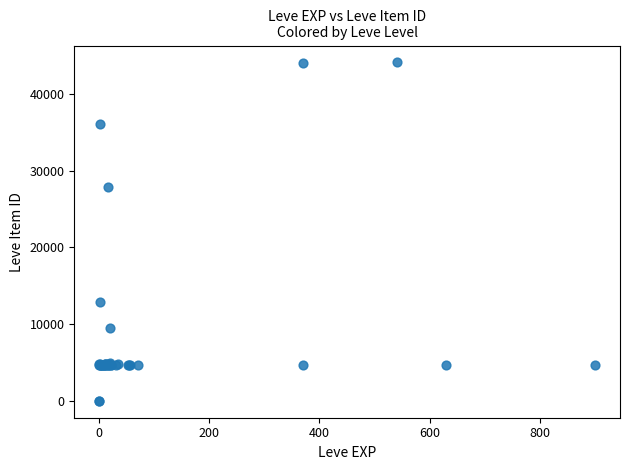

What Y value in the scatter plot is closest to 22048?

27884